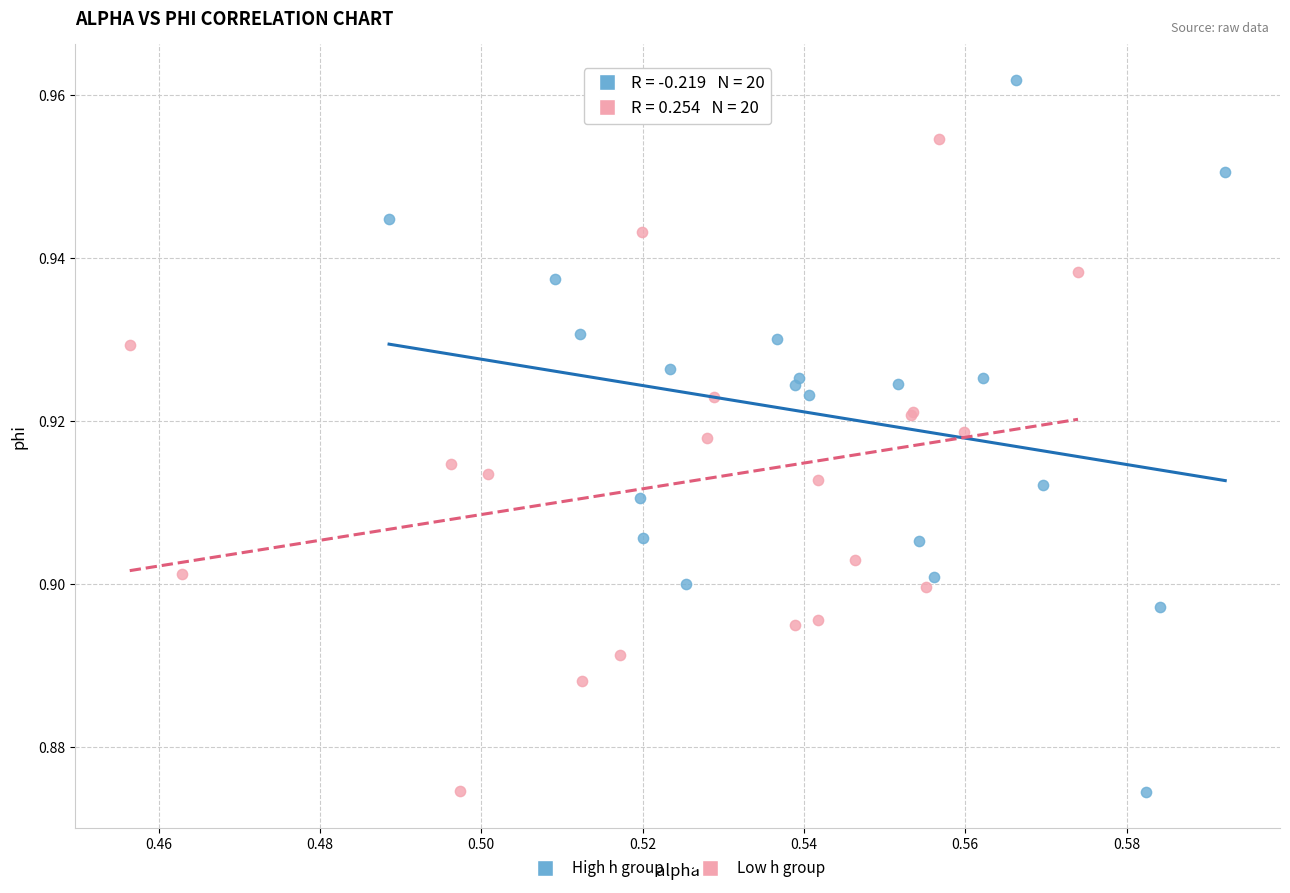

Which series contains the highest Y value?

High h group